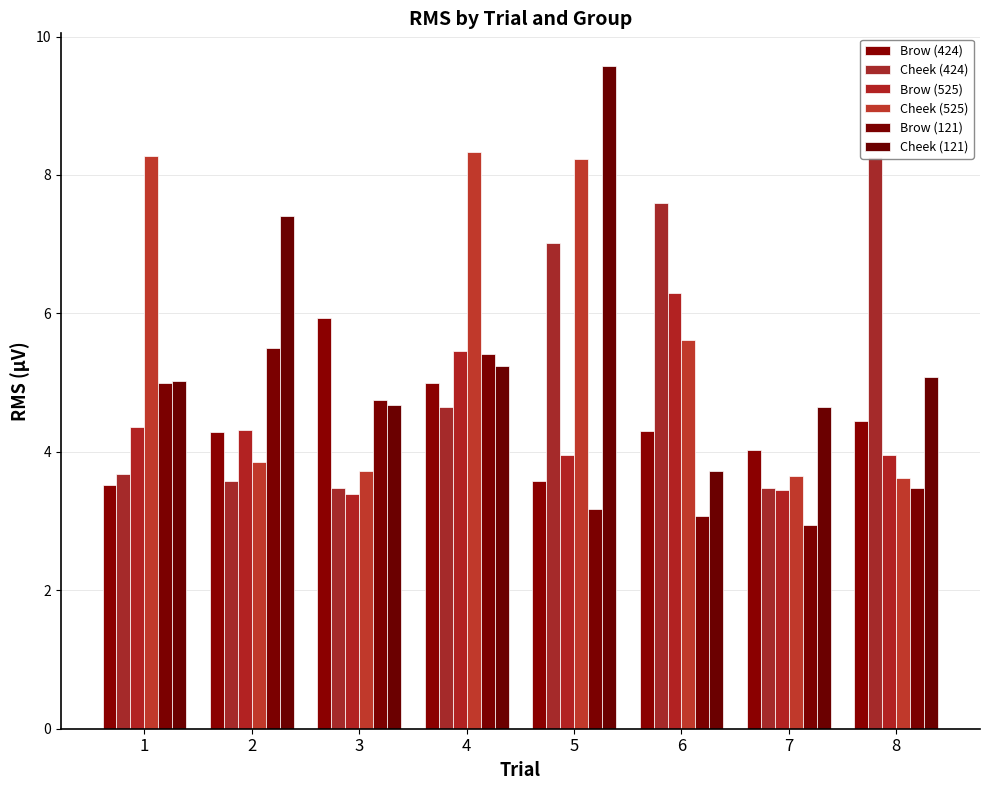

Which series has the widest spread of values?

Cheek (121)